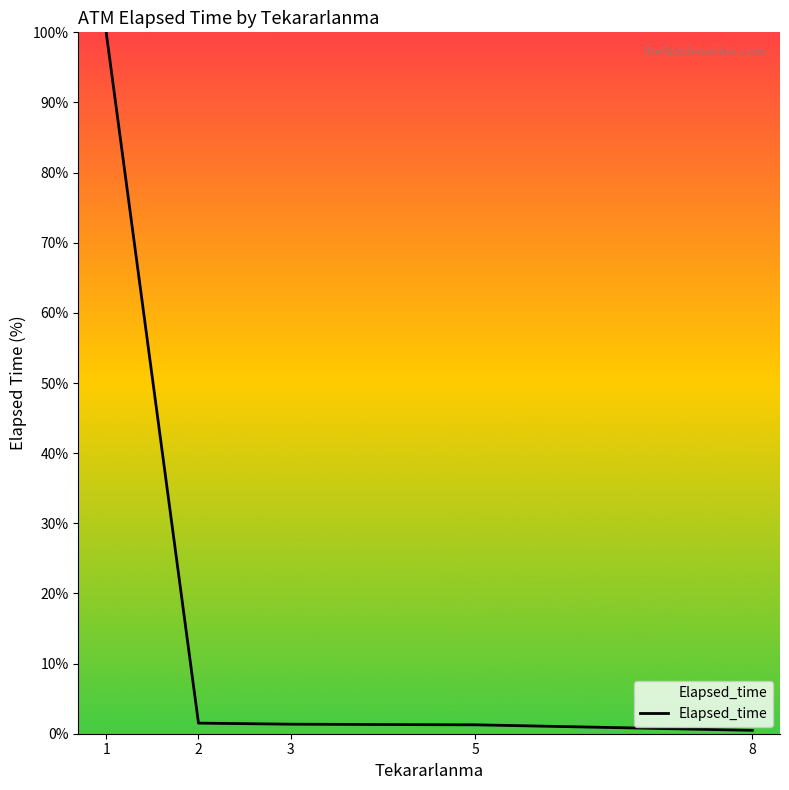

What is the greatest value displayed?

100.0